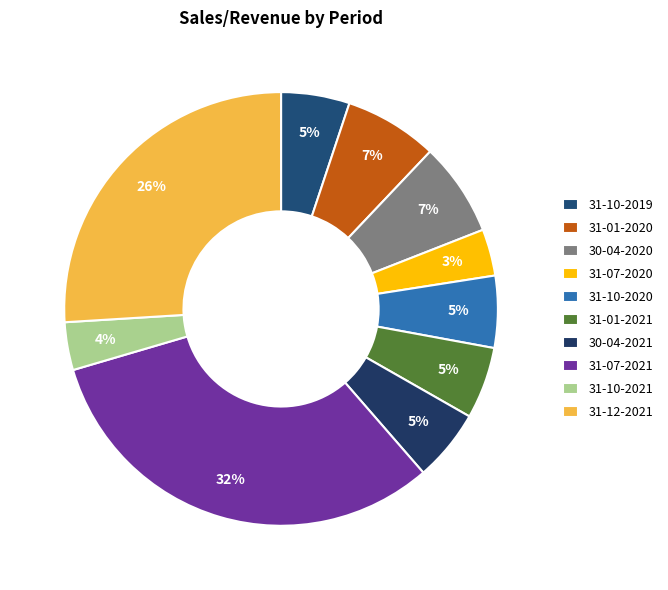

Which category has the smallest portion of the pie?

31-07-2020